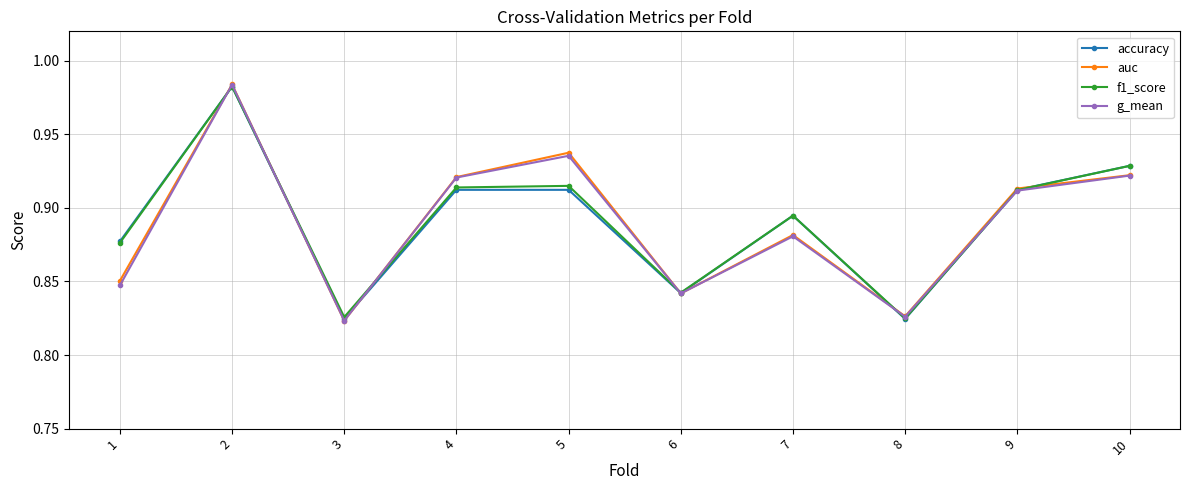

The accuracy series shows 0.4 at 10. True or false?

False